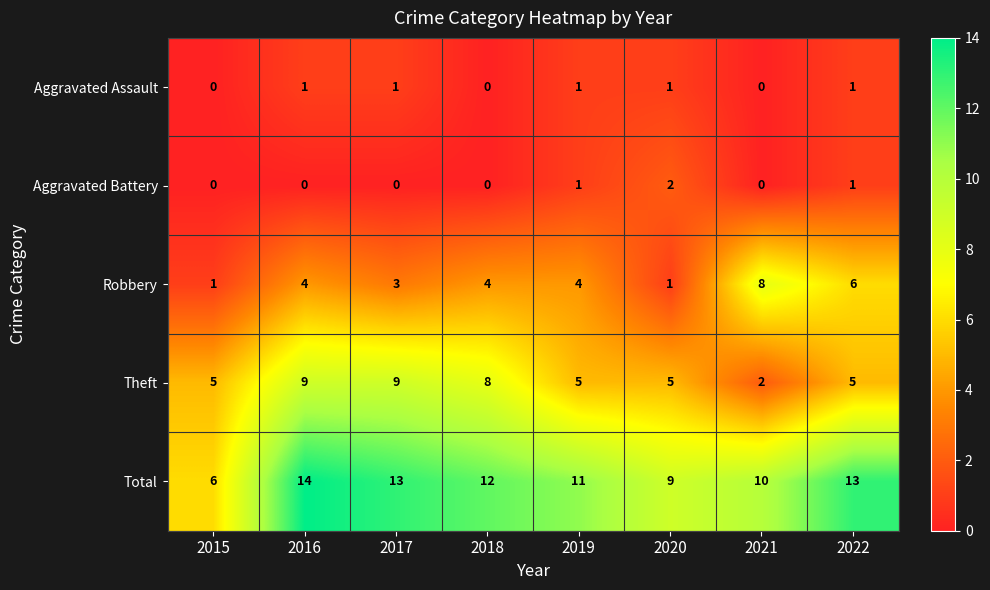

At how many categories does at least one series exceed 0?

8